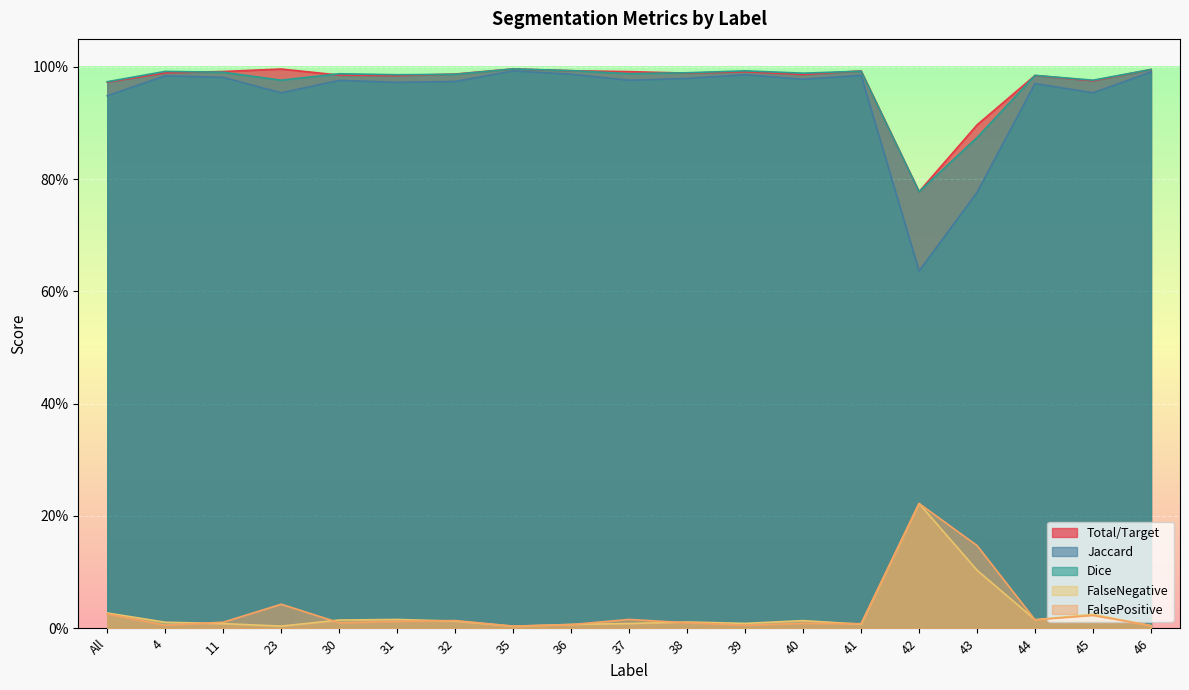

What is the value of the Dice point at the 4th from the left?

1.0